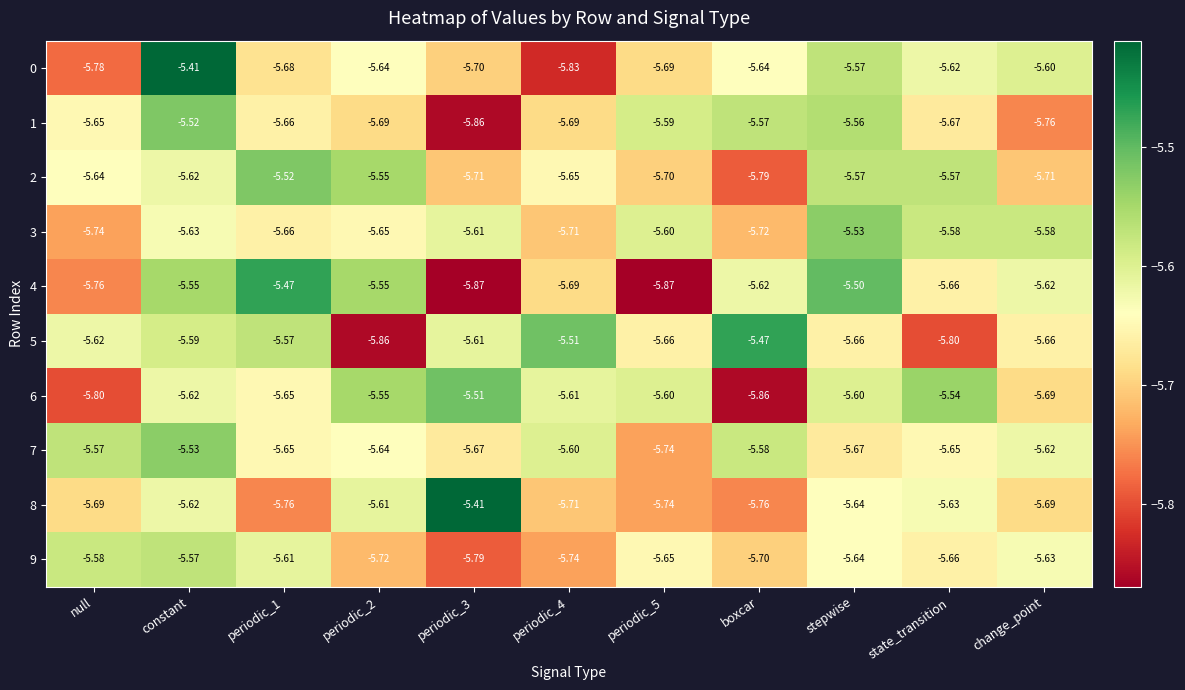

At which category is the sum across all series the highest?

constant